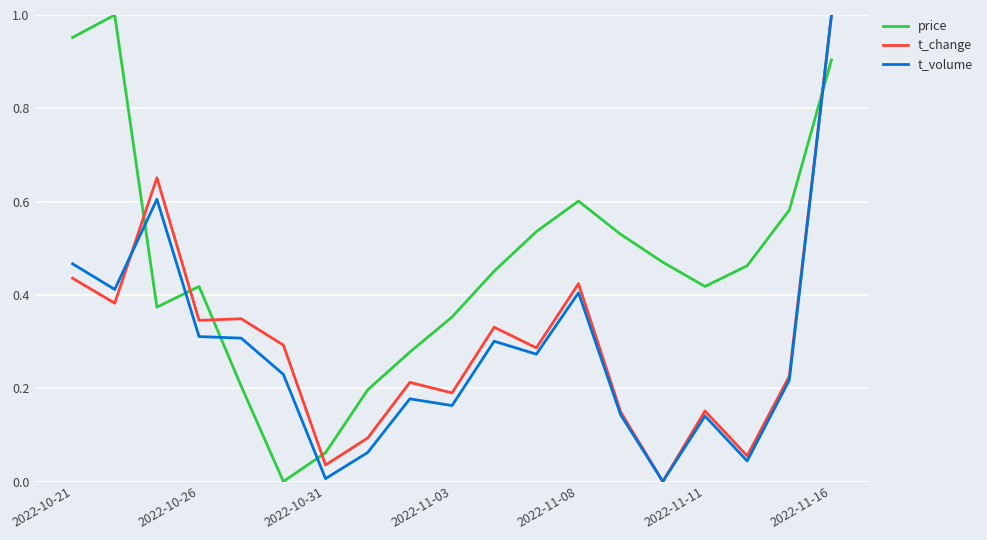

Which series has the largest total across all categories?

price